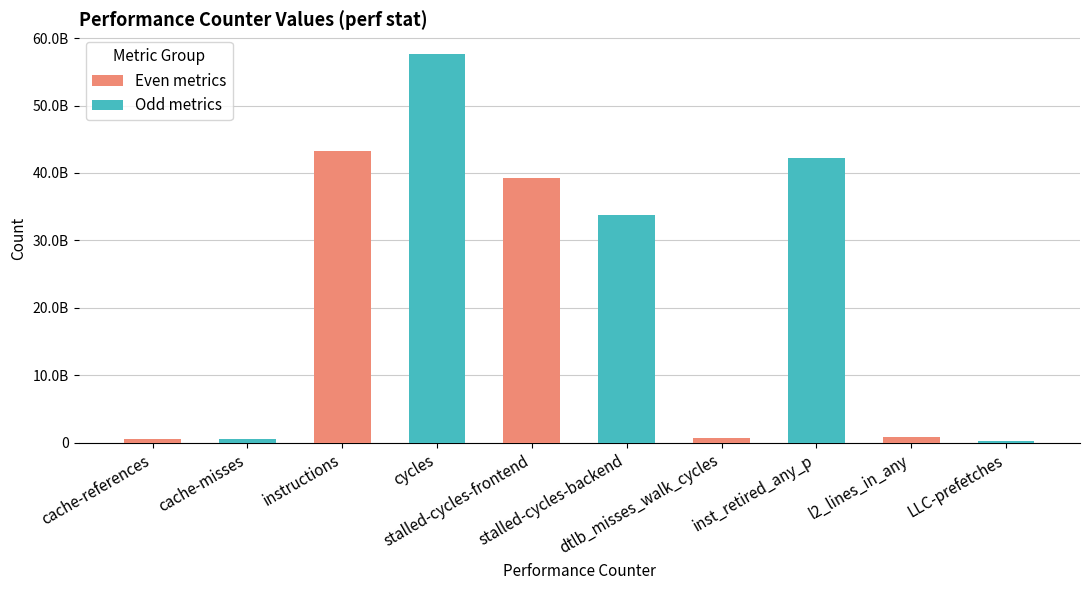

What is the label of the 2nd bar from the right?

dtlb_misses_walk_cycles